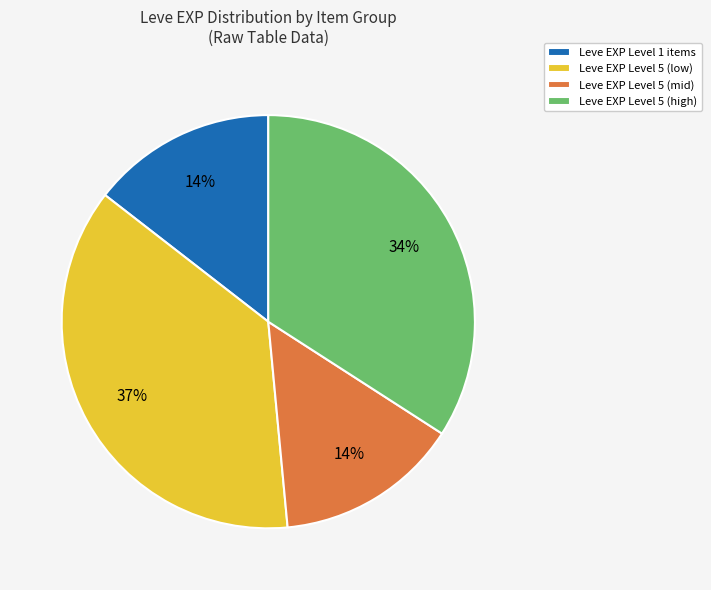

Is the sum of Leve EXP Level 5 (mid) and Leve EXP Level 5 (high) greater than half?

No